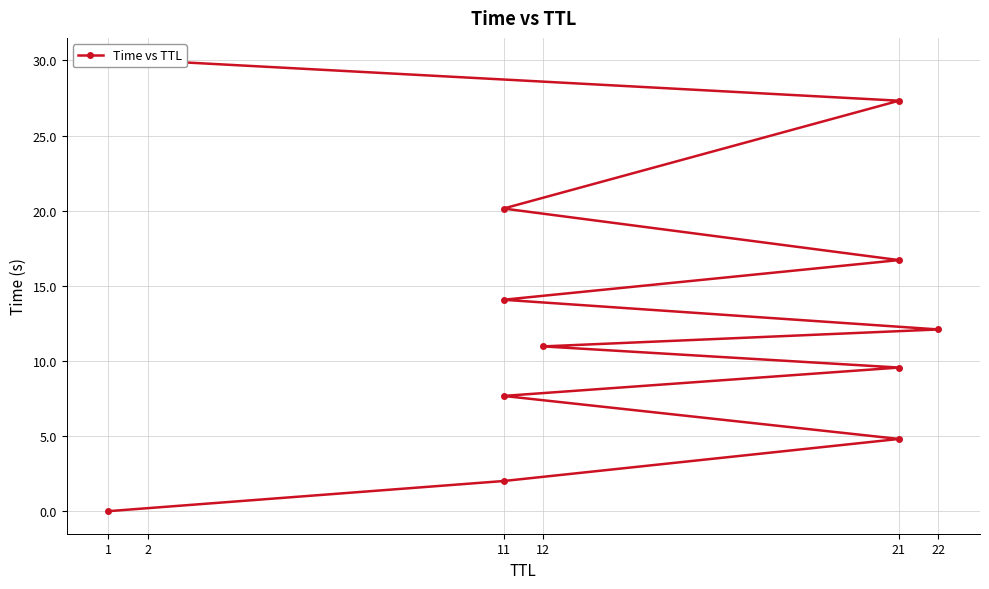

How many data points are above 12?

6